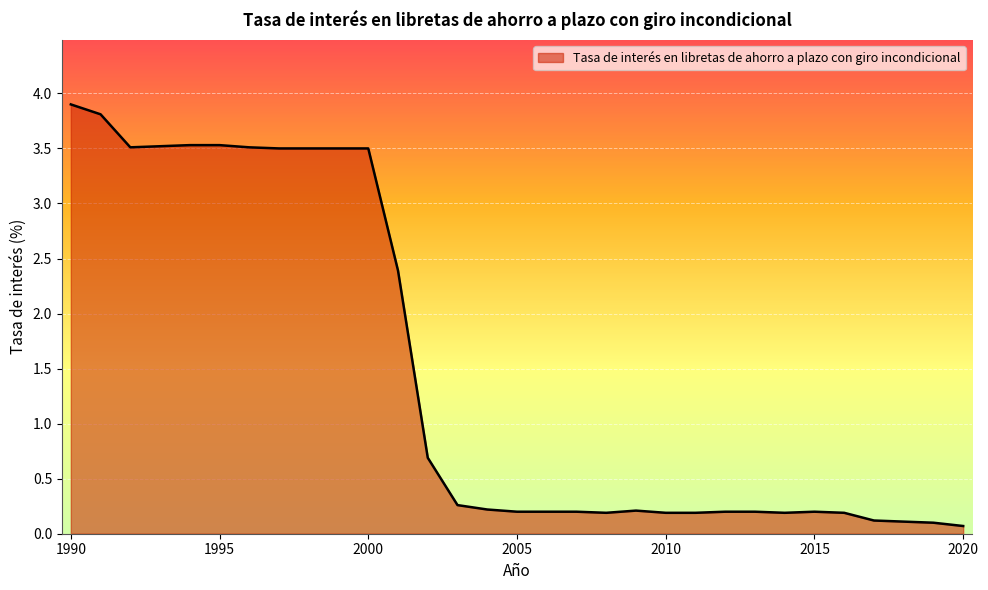

What is the maximum value shown in the chart?

3.9